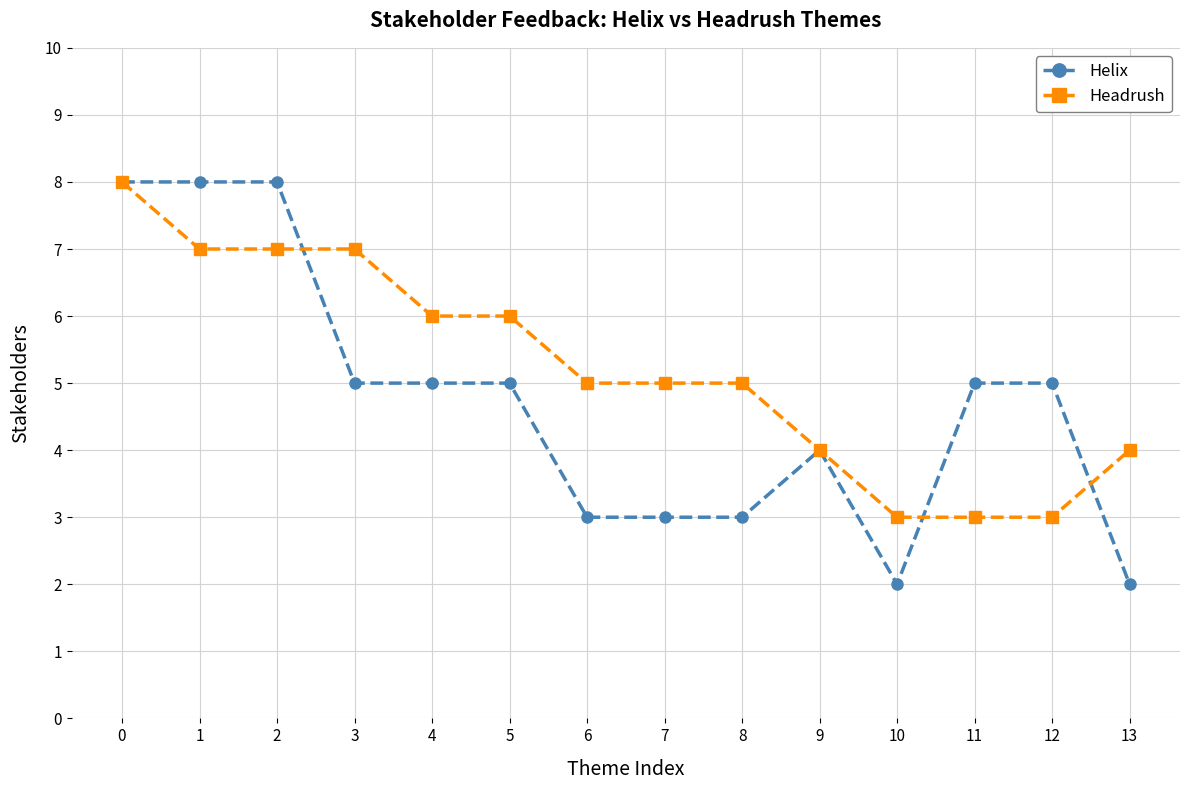

Rank the series by their average value, from highest to lowest.

Headrush, Helix